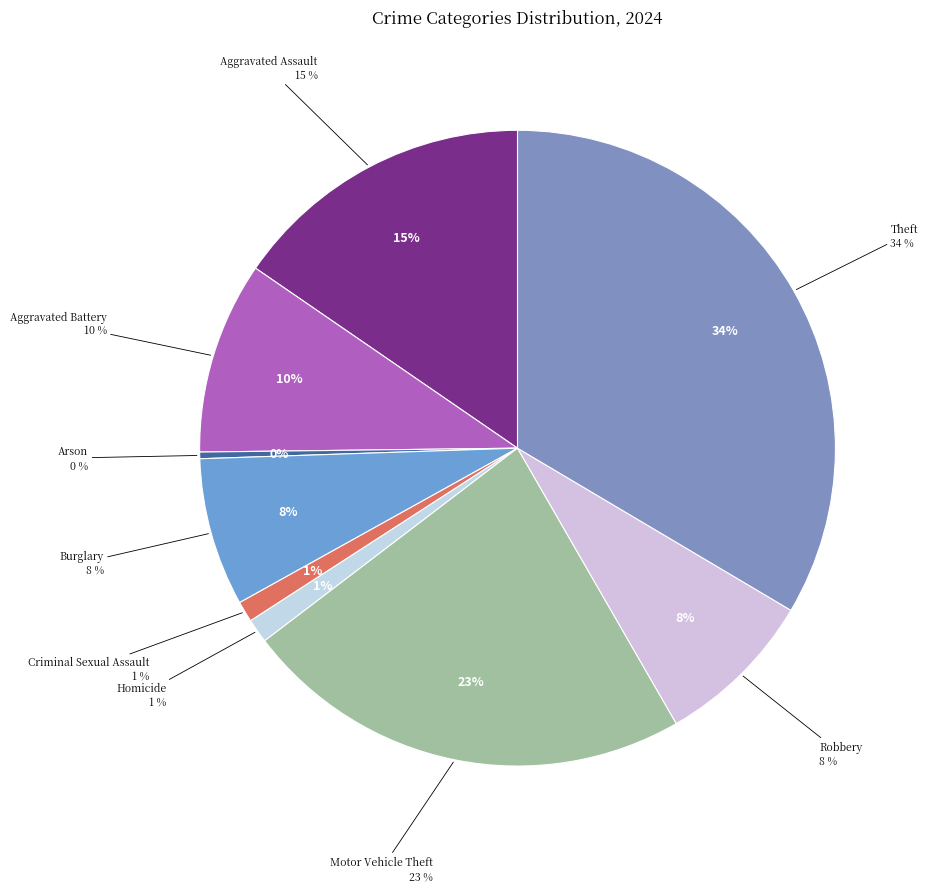

Is there a majority slice in this chart?

No